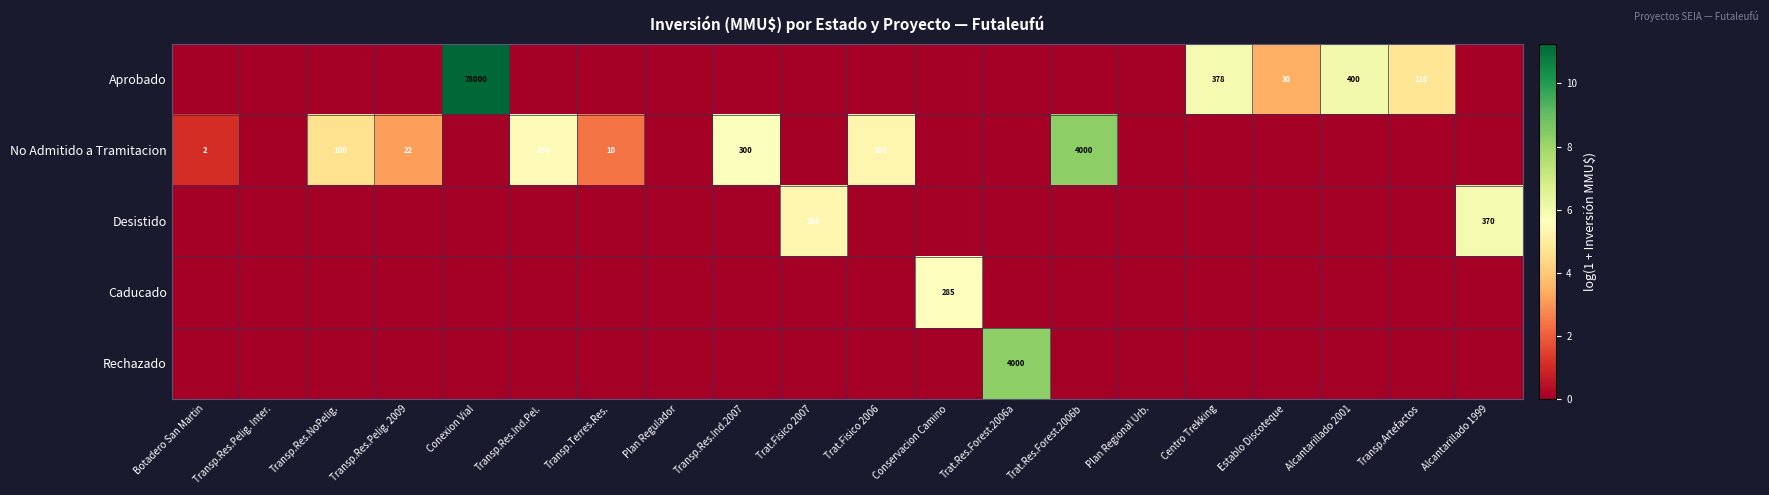

What is the greatest value displayed?

11.3